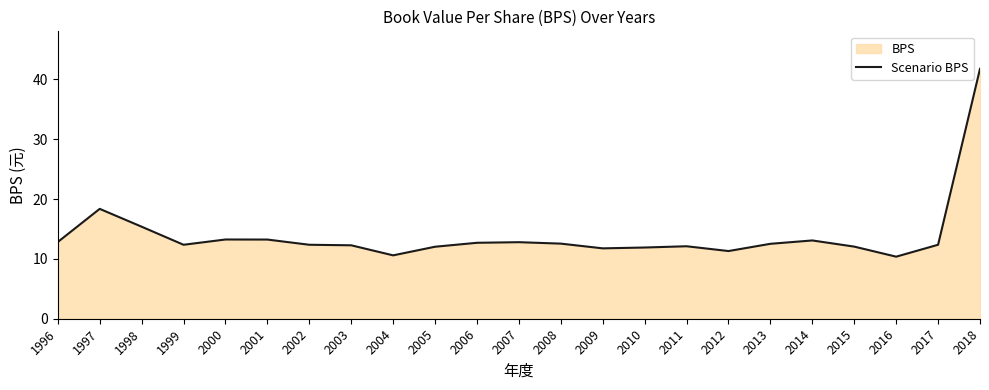

Rank the categories by value from lowest to highest.

2016, 2004, 2012, 2009, 2010, 2005, 2015, 2011, 2003, 1999, 2002, 2017, 2013, 2008, 2006, 2007, 1996, 2014, 2001, 2000, 1998, 1997, 2018